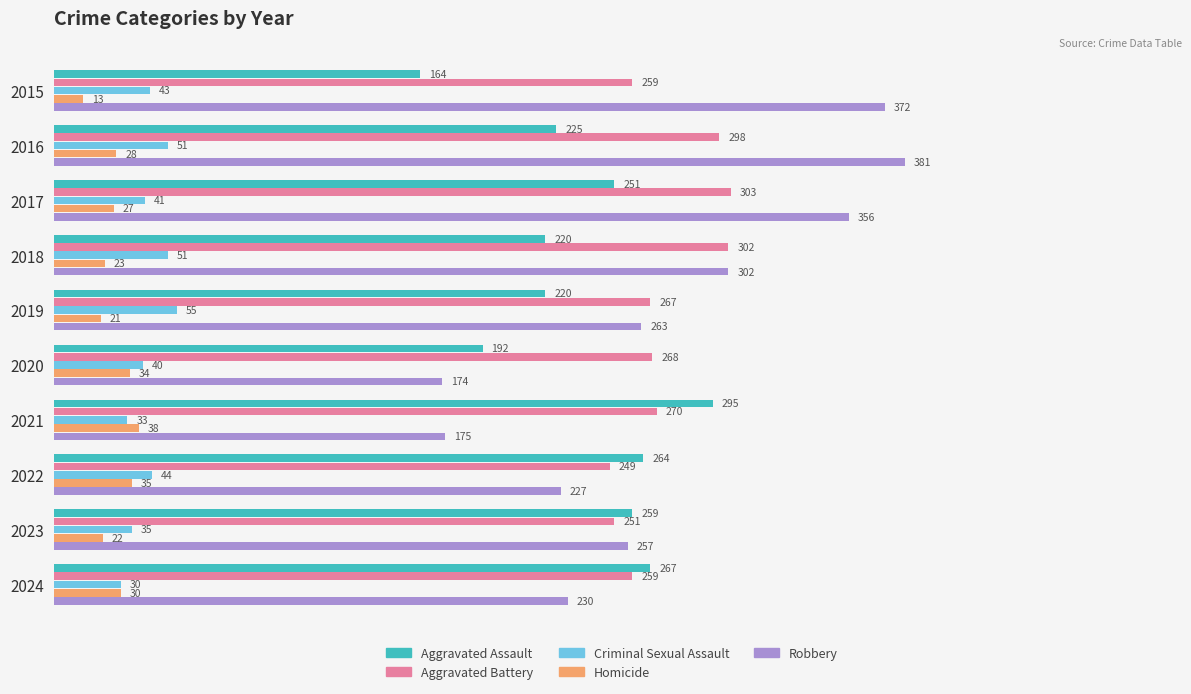

Where is Aggravated Assault nearest to the value 229?

2016